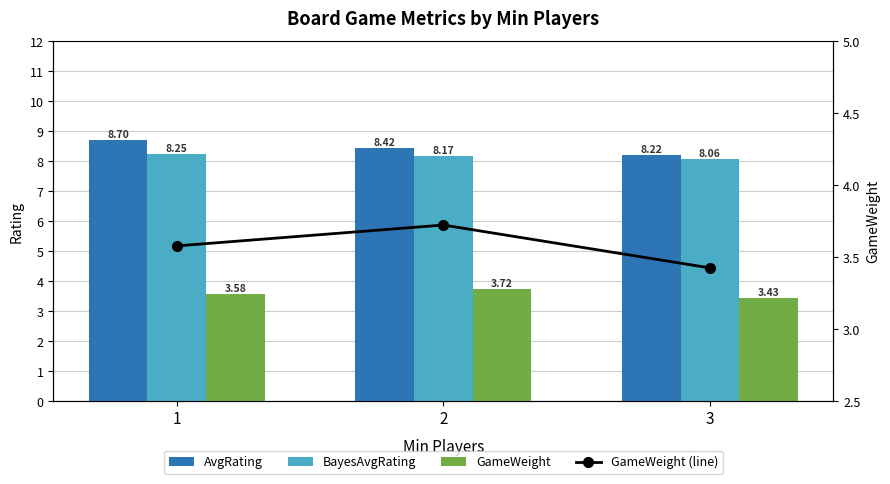

How many groups of bars are there?

3